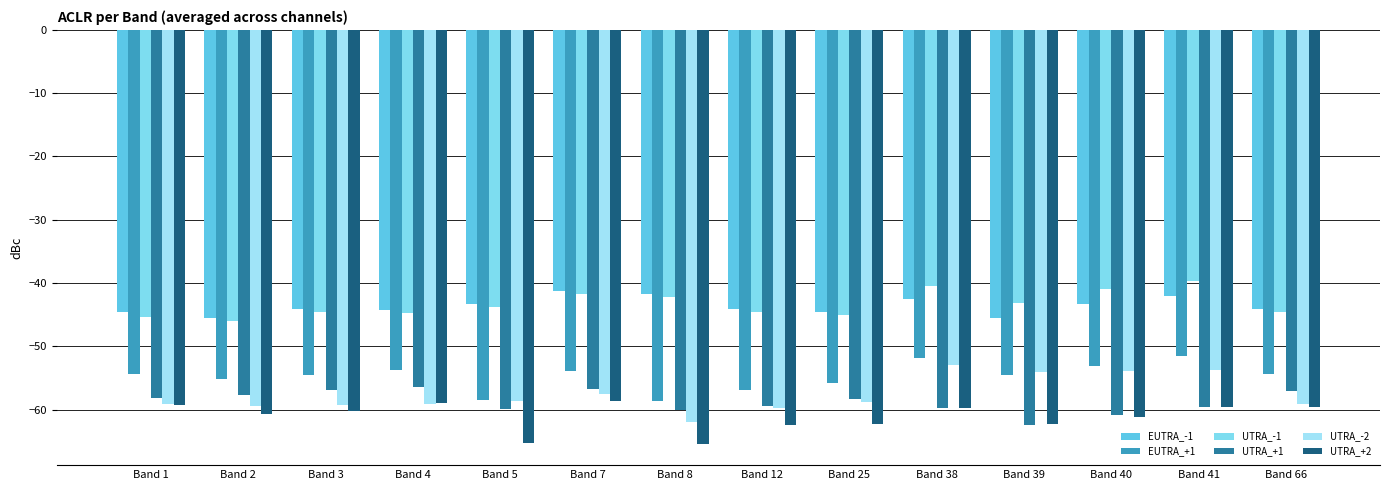

What is the sum of all EUTRA_+1 values?

-767.0